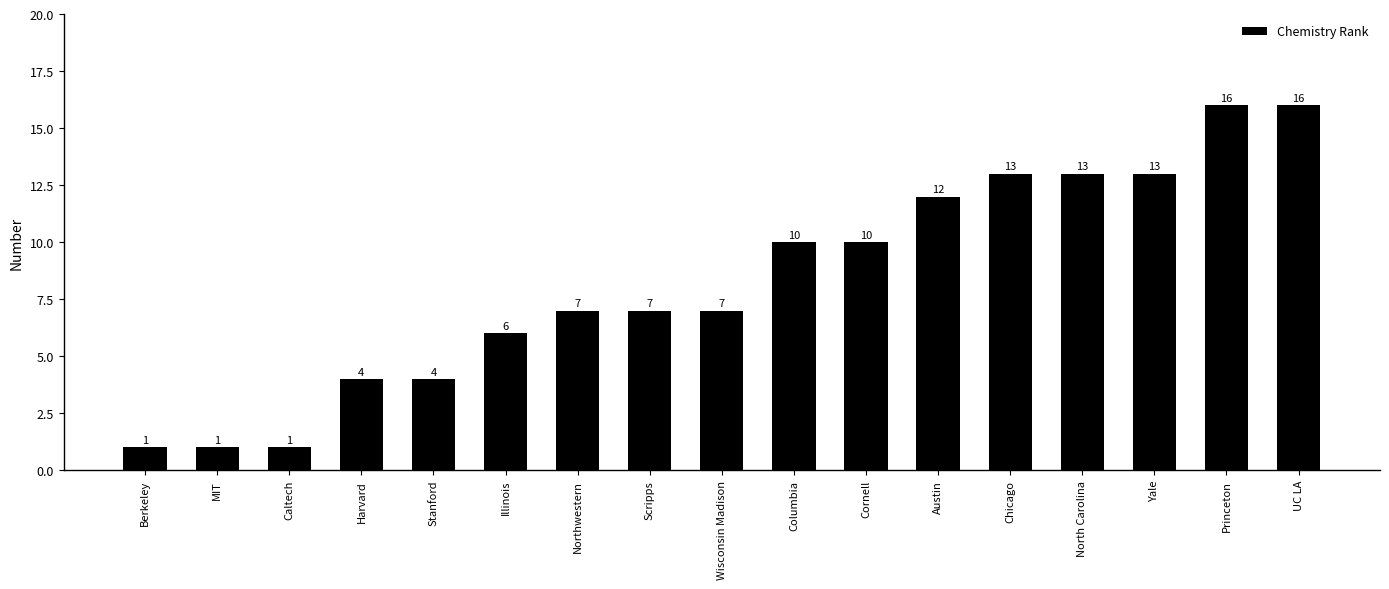

What is the value of the 8th bar from the left?

7